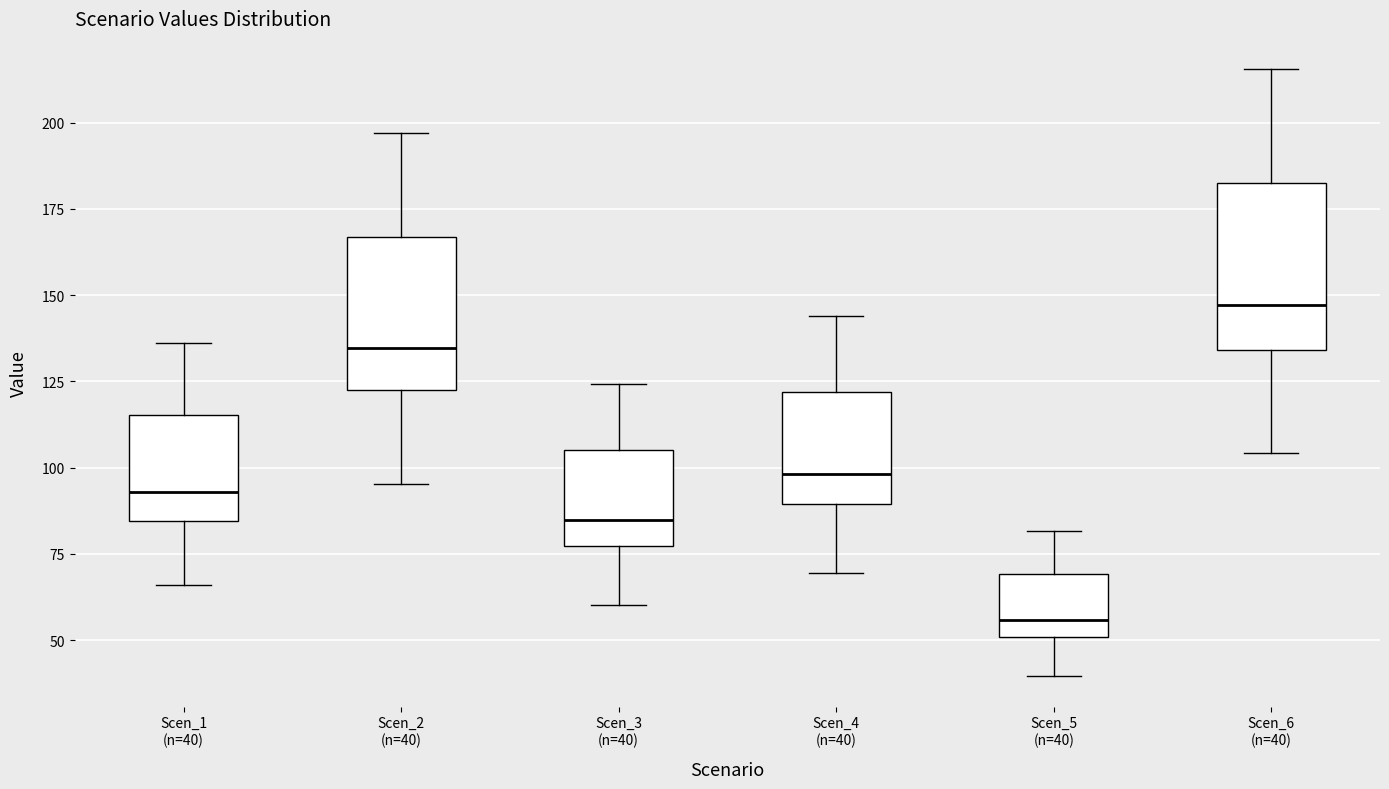

Which box's median line is the lowest?

Scen_5 (n=40)